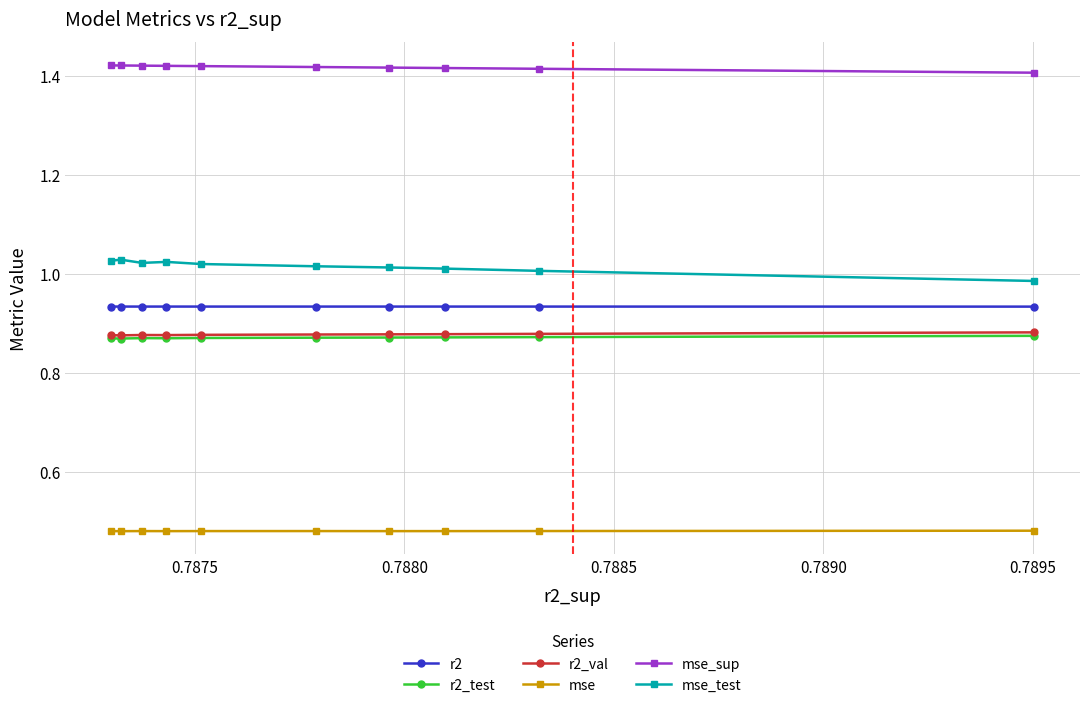

Which series has the largest total across all categories?

mse_sup